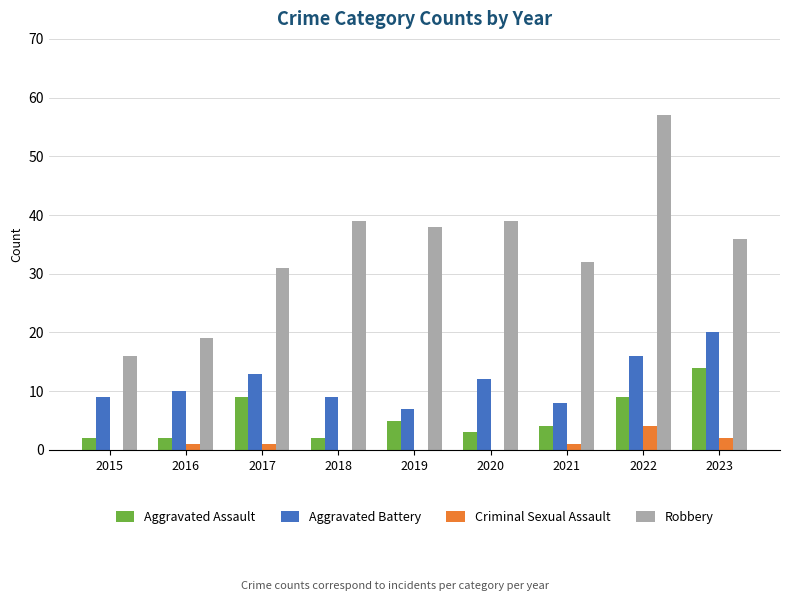

Where is Robbery nearest to the value 36?

2023